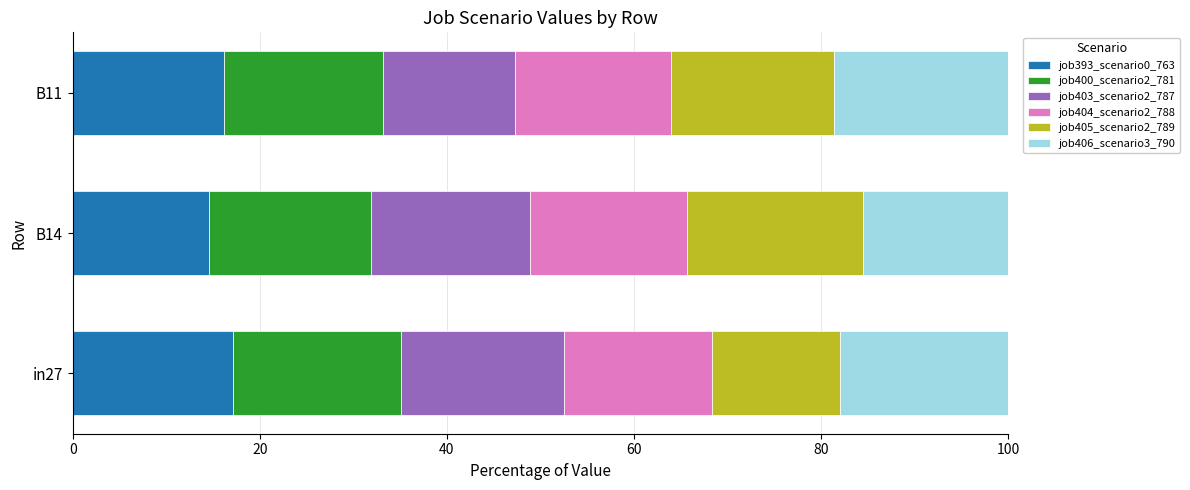

What is the total value across all series at B11?

100.0